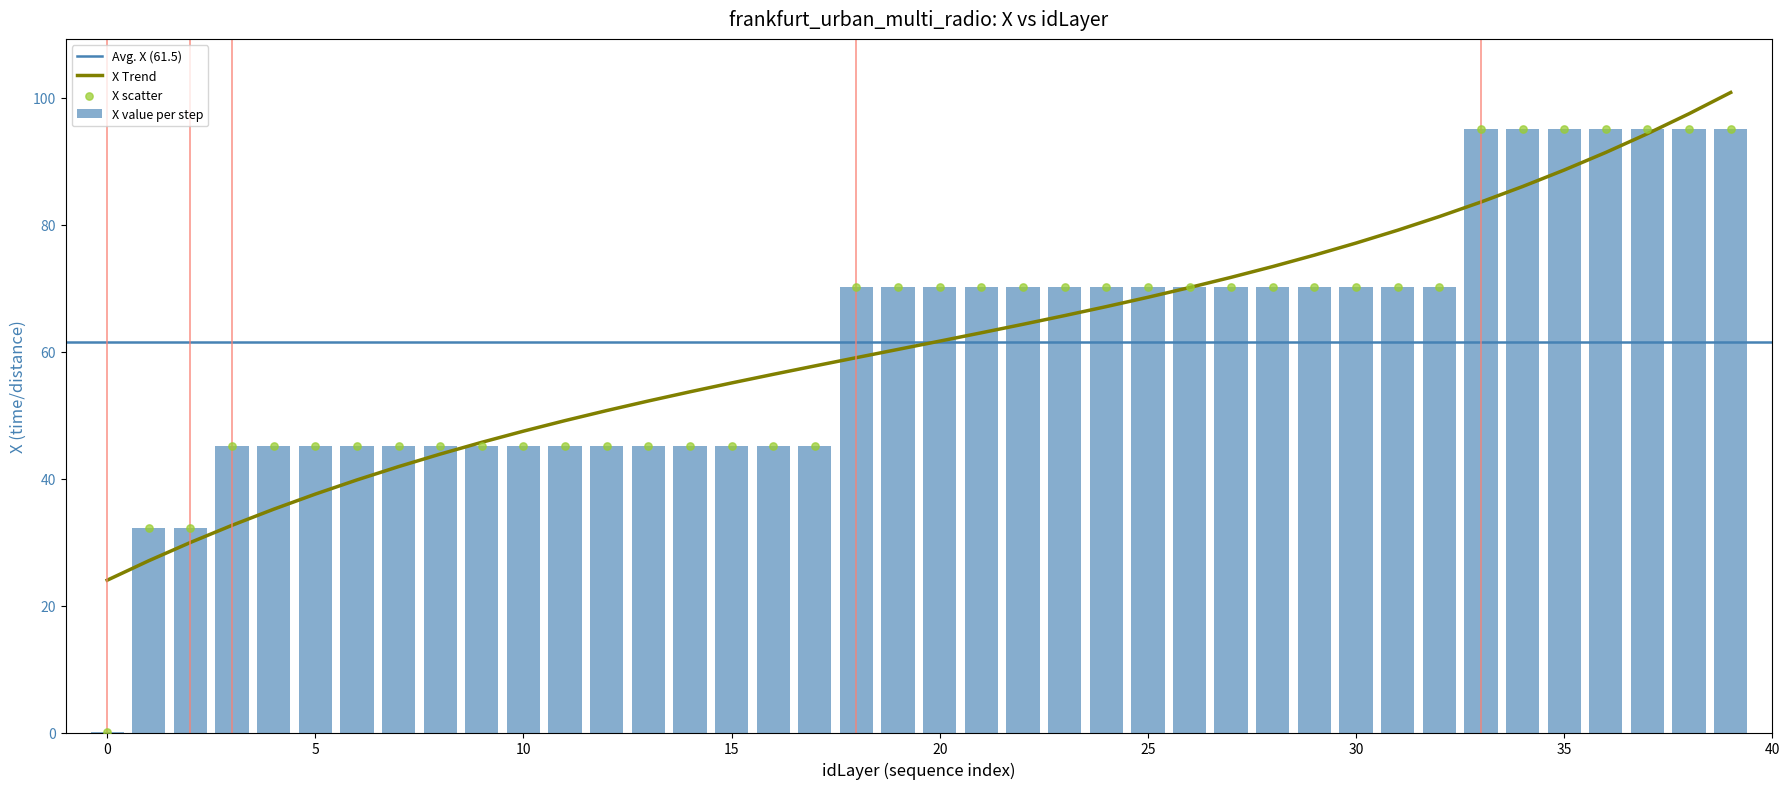

Which has a higher value, 10 or 31?

31